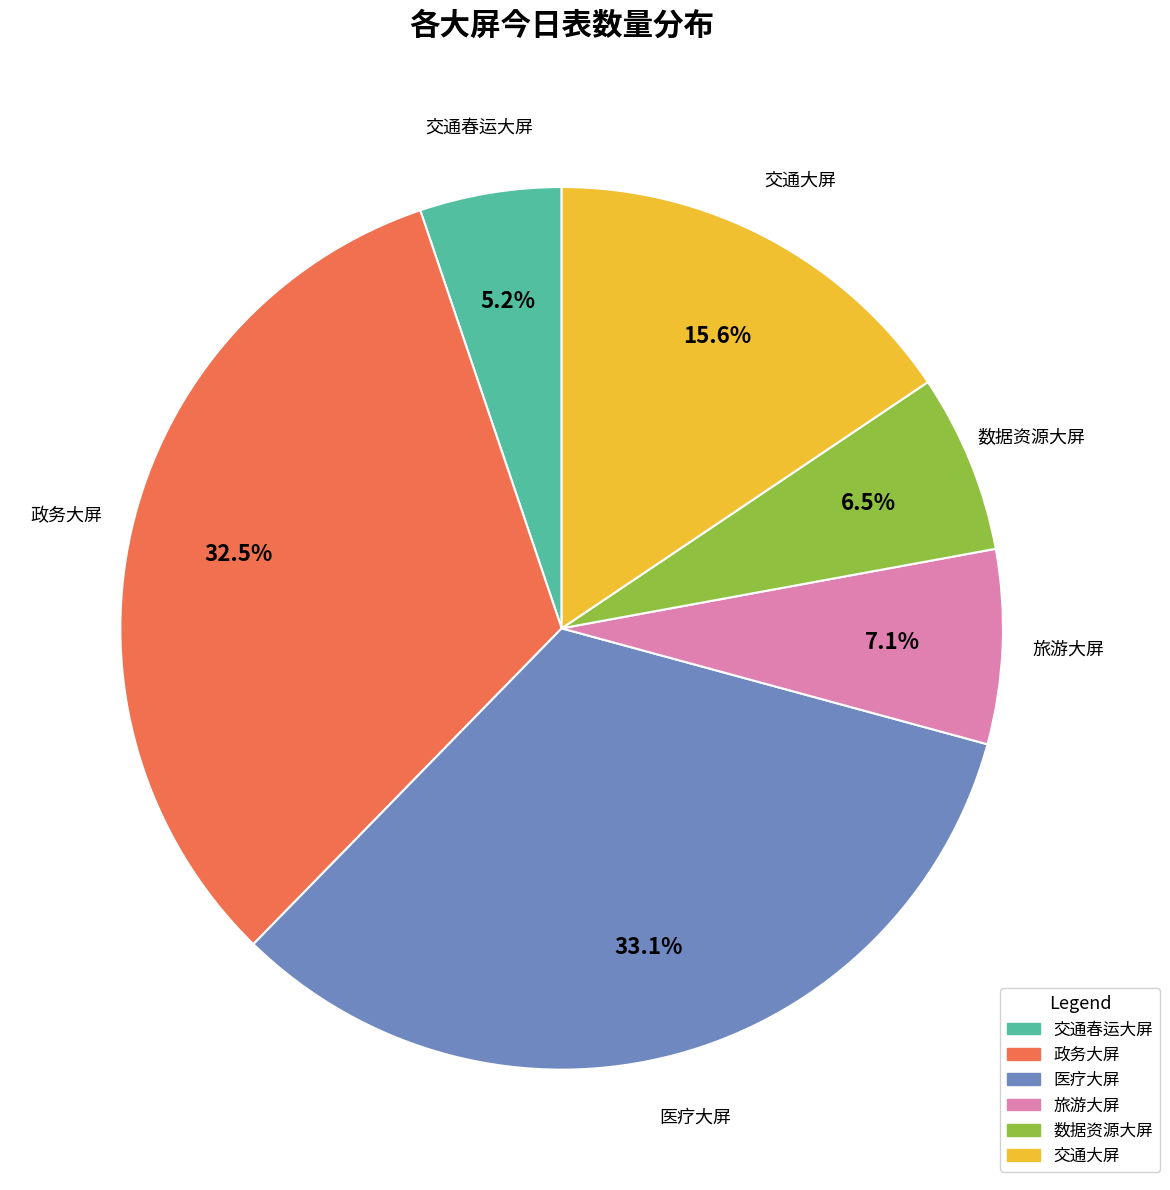

What percentage is the 医疗大屏 slice, to the nearest percent?

33%